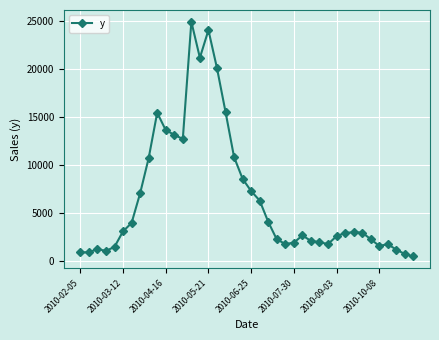

What is the greatest value displayed?

24884.7